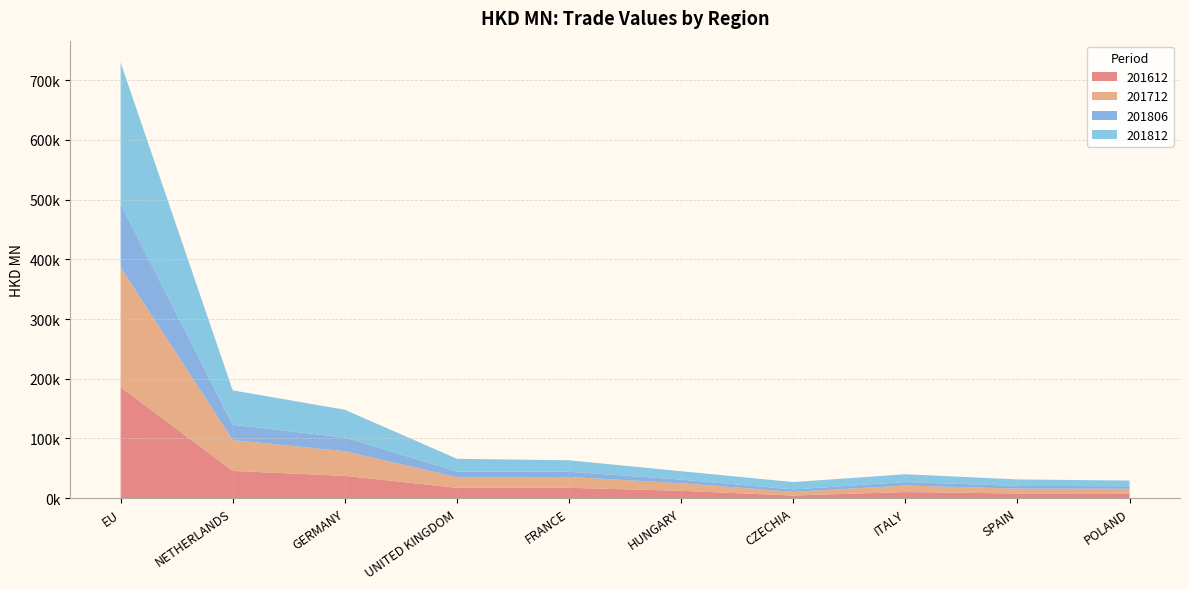

Reading left to right, transcribe all the data shown in this chart.

201612: 185916.4	45625.7	37462.0	17346.0	17399.3	12378.7	4438.2	10315.2	7886.0	7972.2
201712: 200528.4	51766.1	41183.2	17823.2	18098.6	12714.8	6196.6	10878.6	8143.2	7771.3
201806: 106736.5	25576.6	22968.8	9487.1	8793.6	5983.5	4044.9	5852.5	4619.1	4282.9
201812: 236485.5	57643.6	46517.8	21284.5	19170.4	14115.9	12305.3	13066.9	10774.3	9472.9